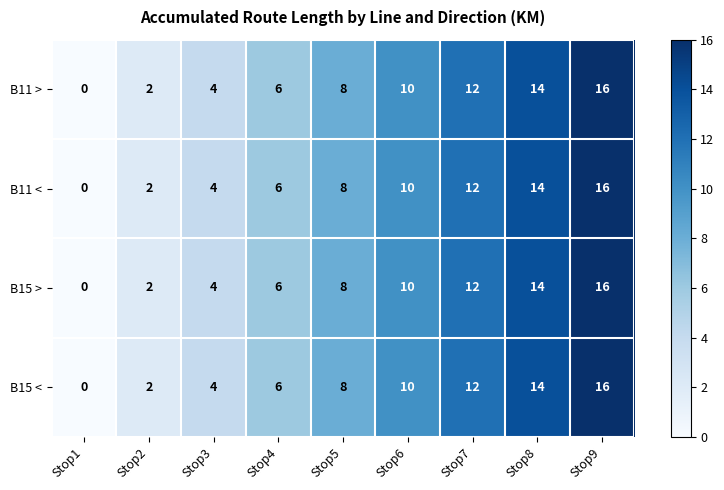

Where is B15 > nearest to the value 8?

Stop5